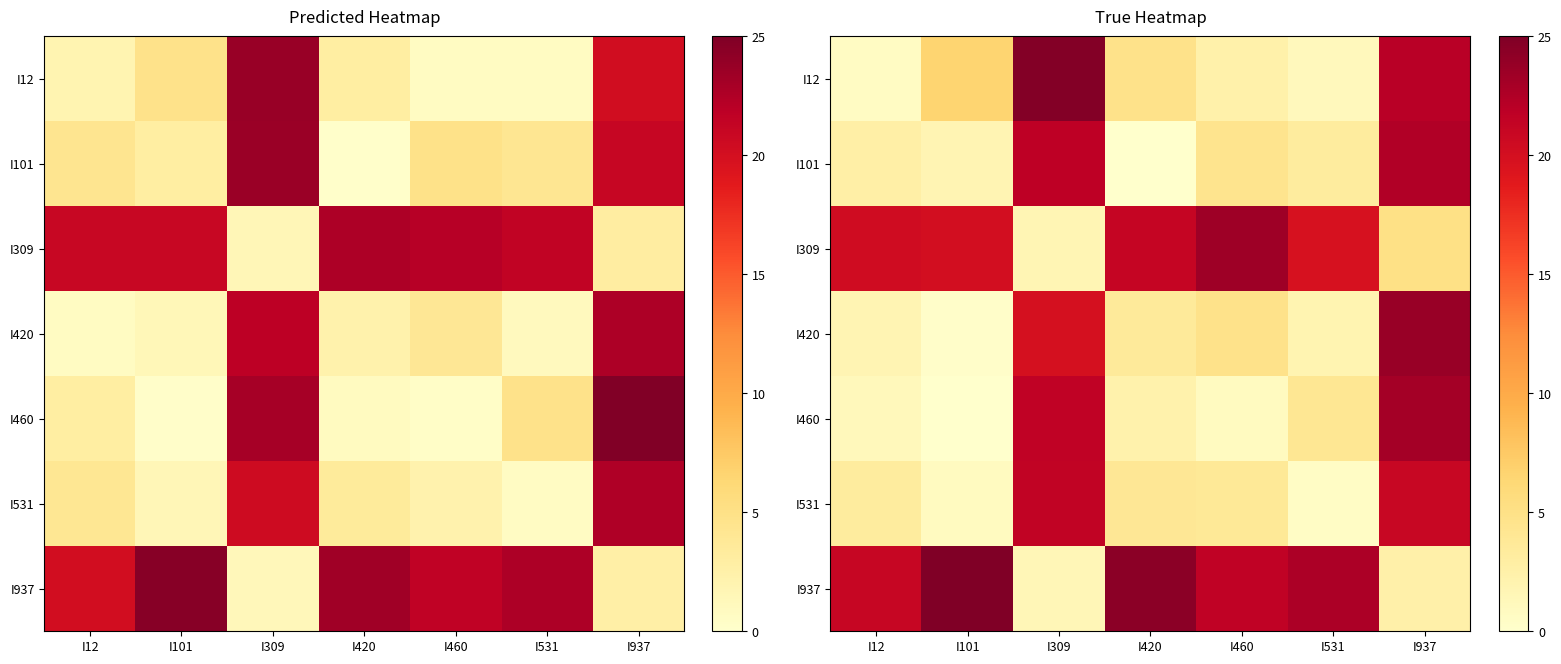

What is the difference between the highest and lowest values at I937?

21.2